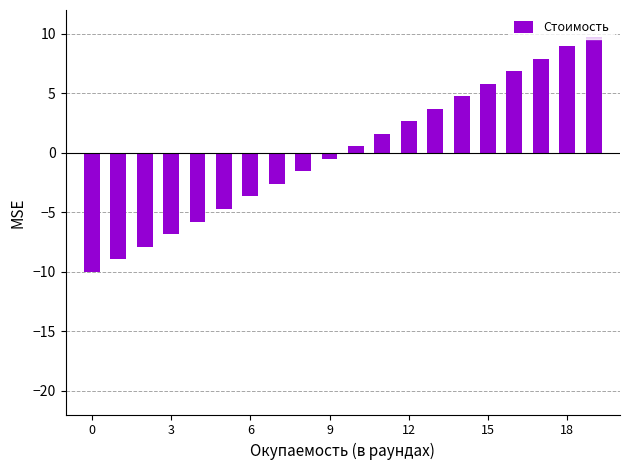

What is the smallest value displayed?

-10.0